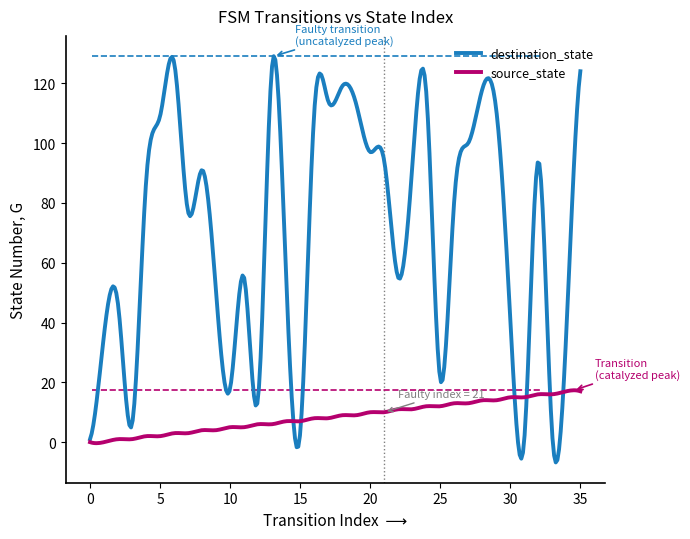

Which series has the largest total across all categories?

destination_state